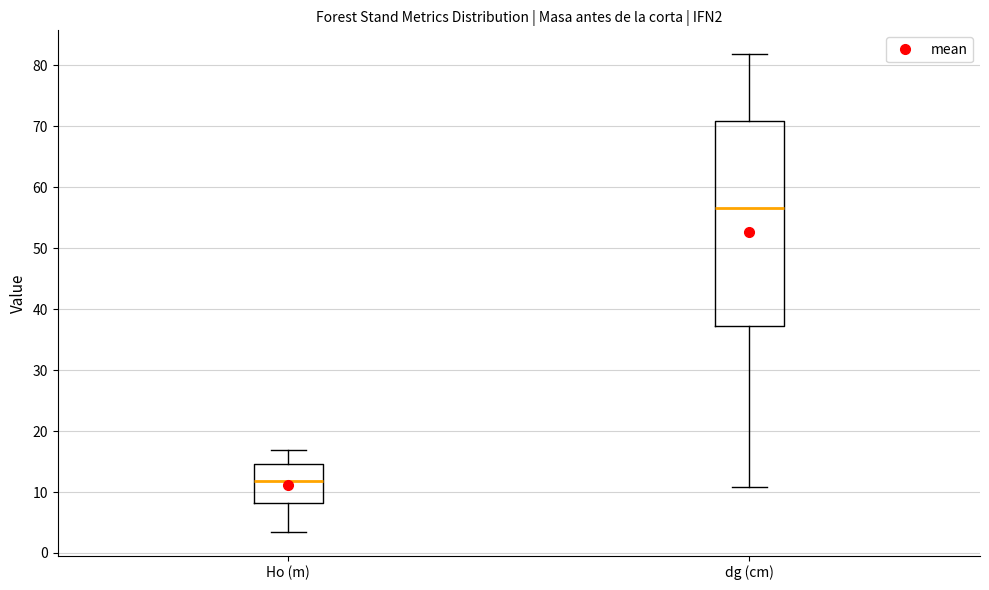

Which box has the lowest median line?

Ho (m)